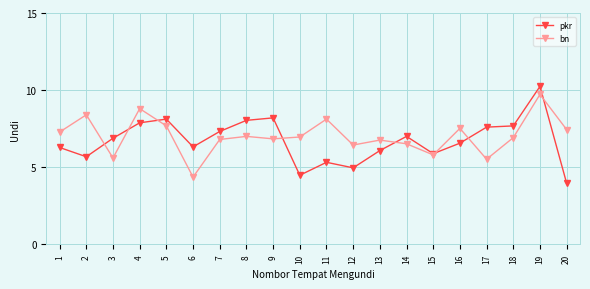

Rank the series at 10 from highest to lowest value.

bn, pkr